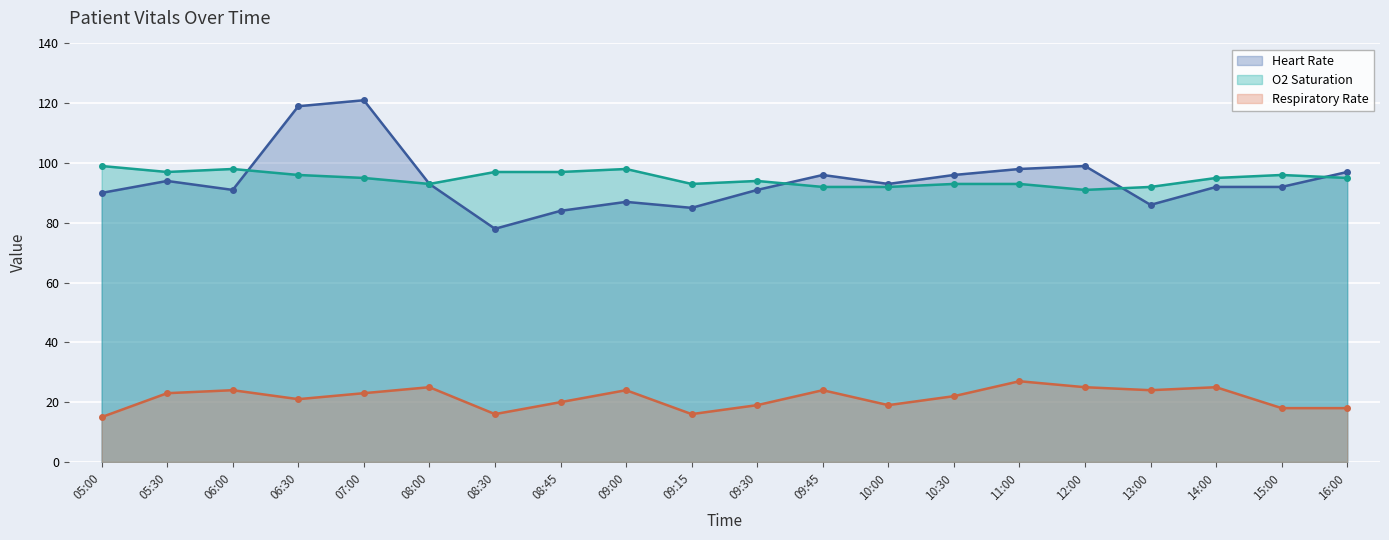

What value does the Respiratory Rate series have at 09:00?

24